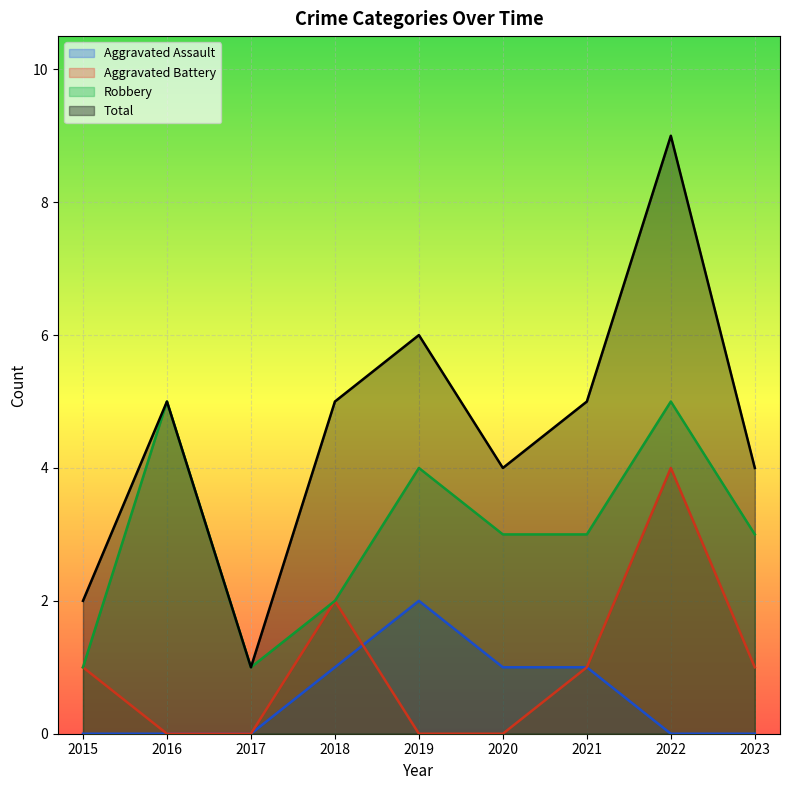

What is the average value of the Aggravated Battery series?

1